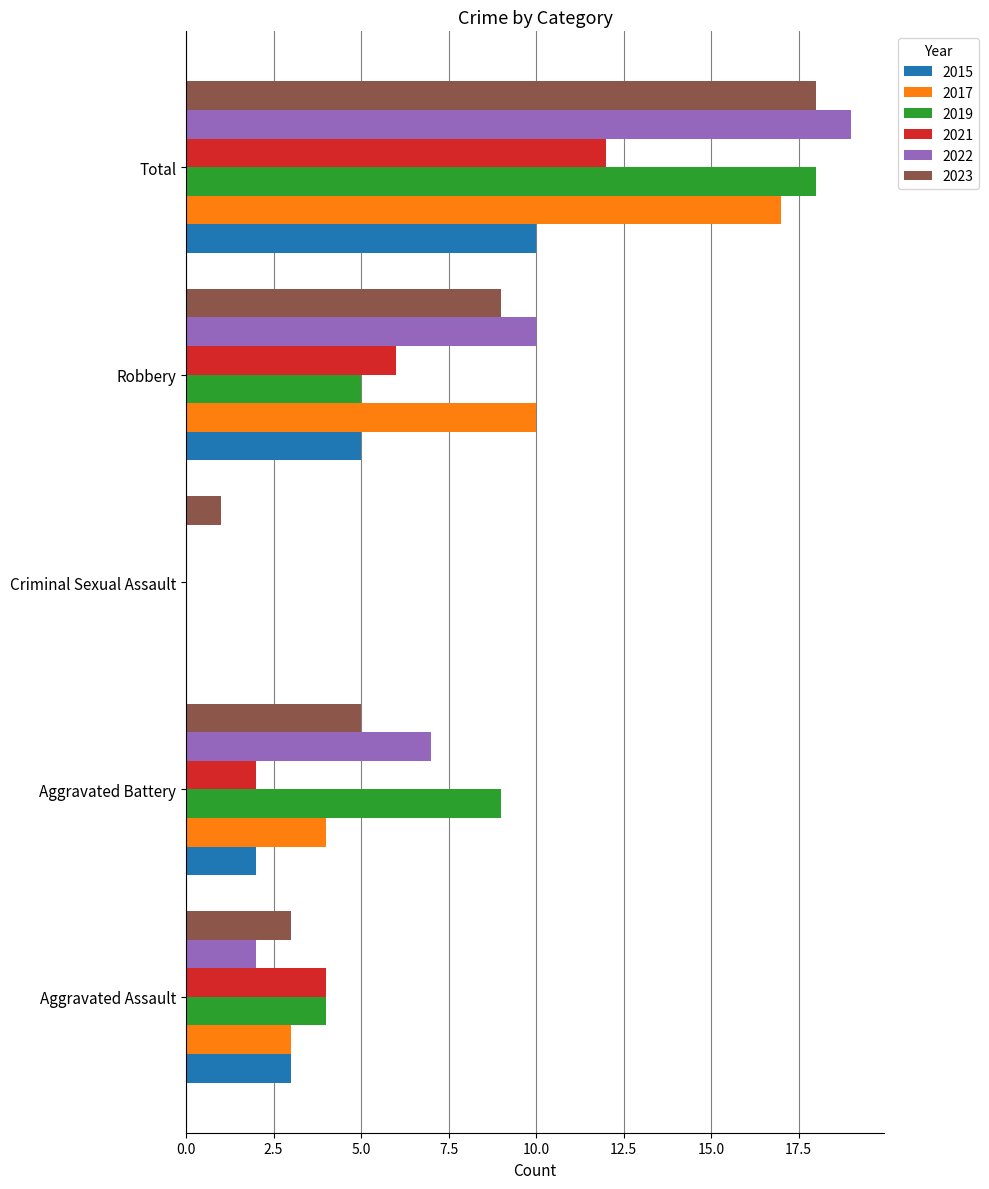

At which category is the sum across all series the highest?

Total